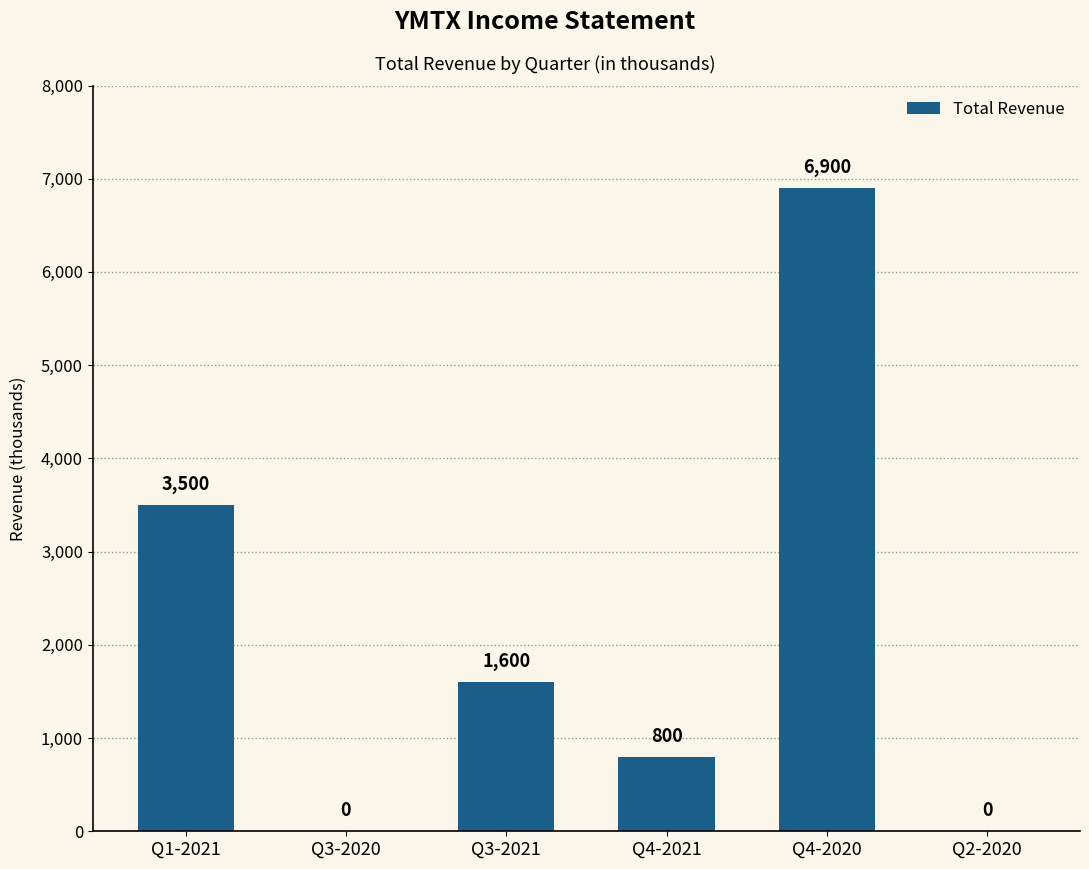

At which label does the data first exceed 1600?

Q1-2021